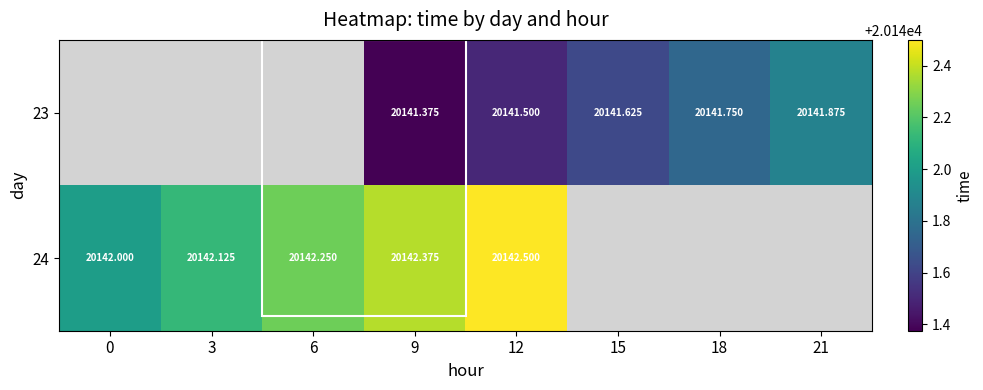

Rank the series by their maximum value, from lowest to highest.

23, 24